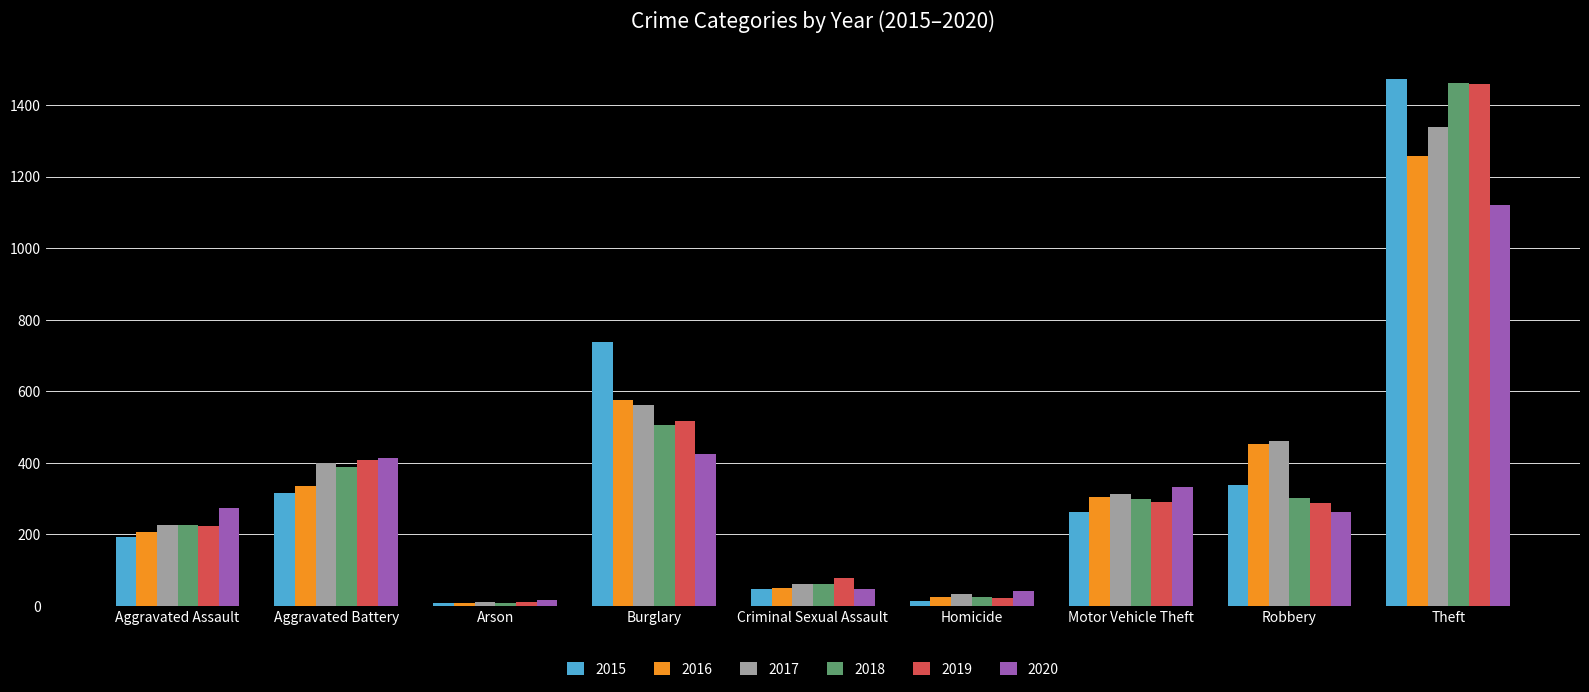

At which label does 2020 reach its peak?

Theft